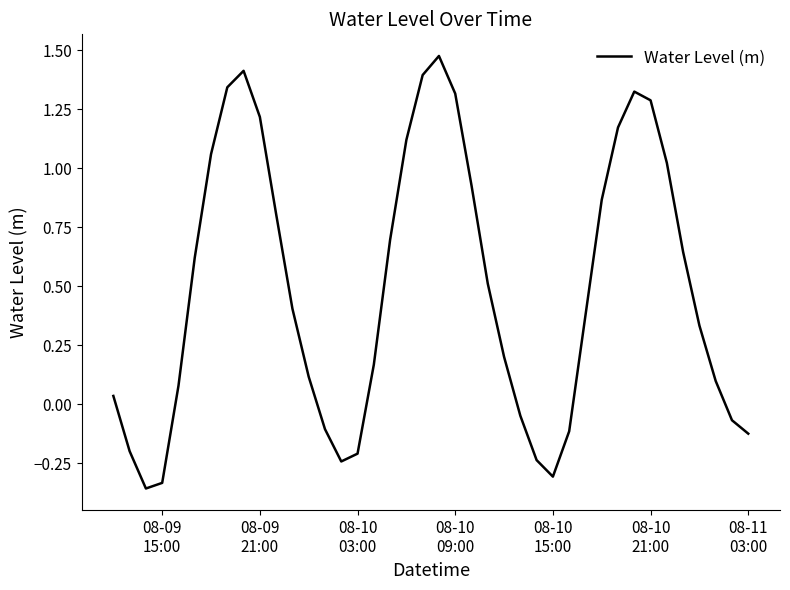

What is the difference between the maximum and minimum values?

1.8